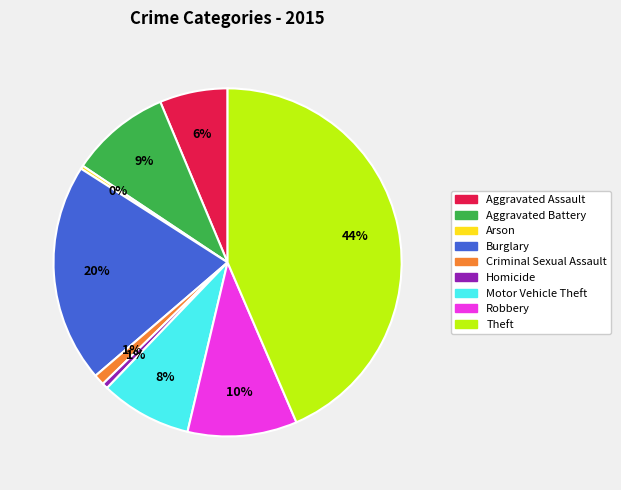

What percentage is the Burglary slice, to the nearest percent?

20%